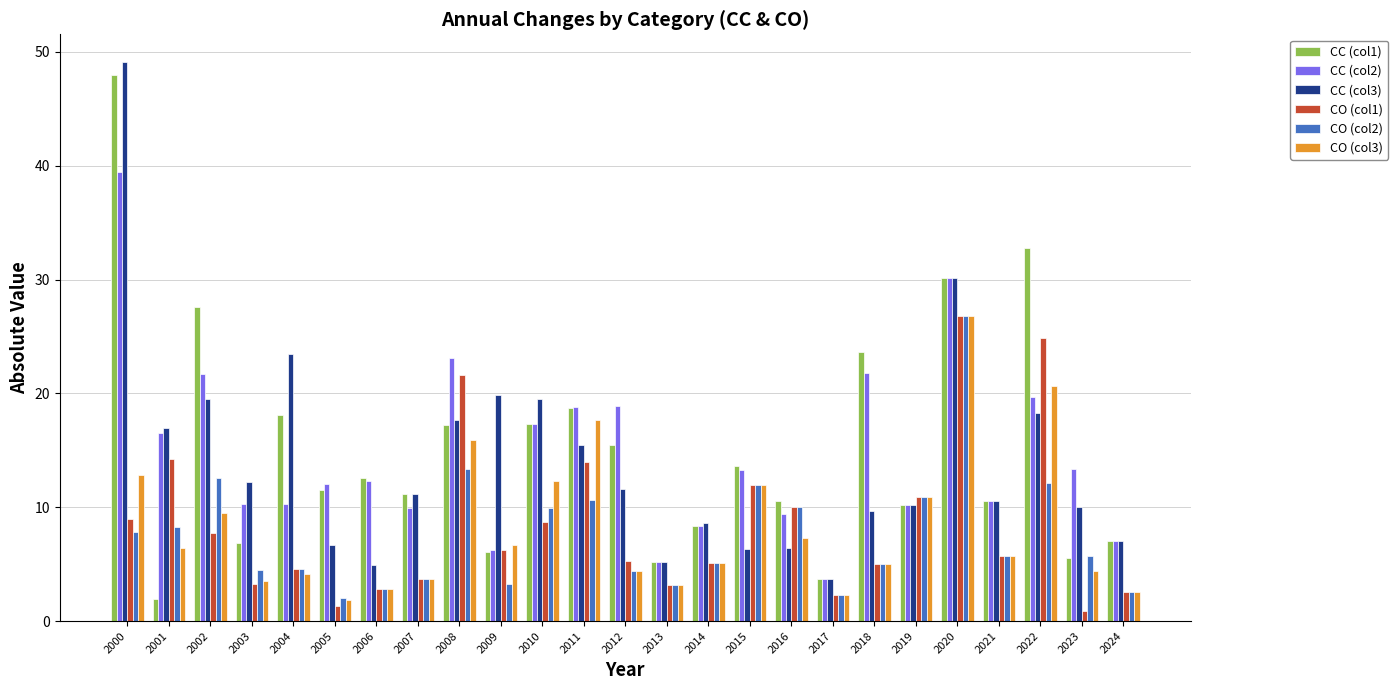

What is the total value across all series at 2009?

48.3